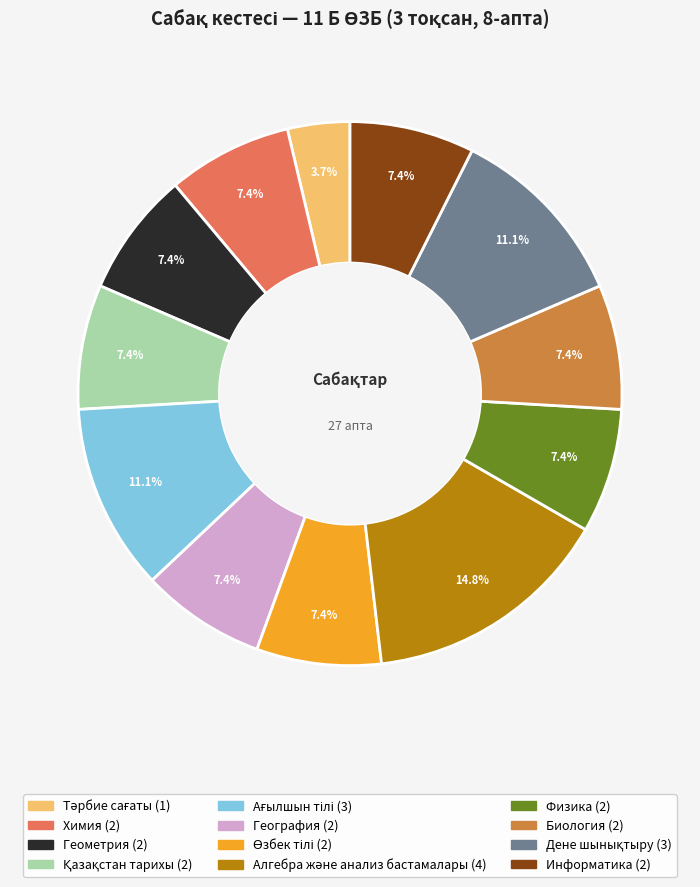

Is Геометрия the majority of the pie?

No